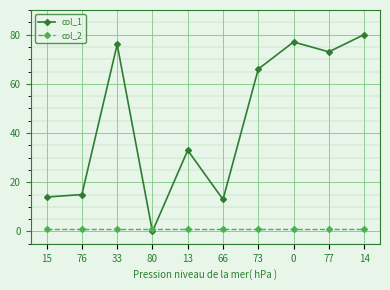

The col_1 series shows 43 at 13. True or false?

False